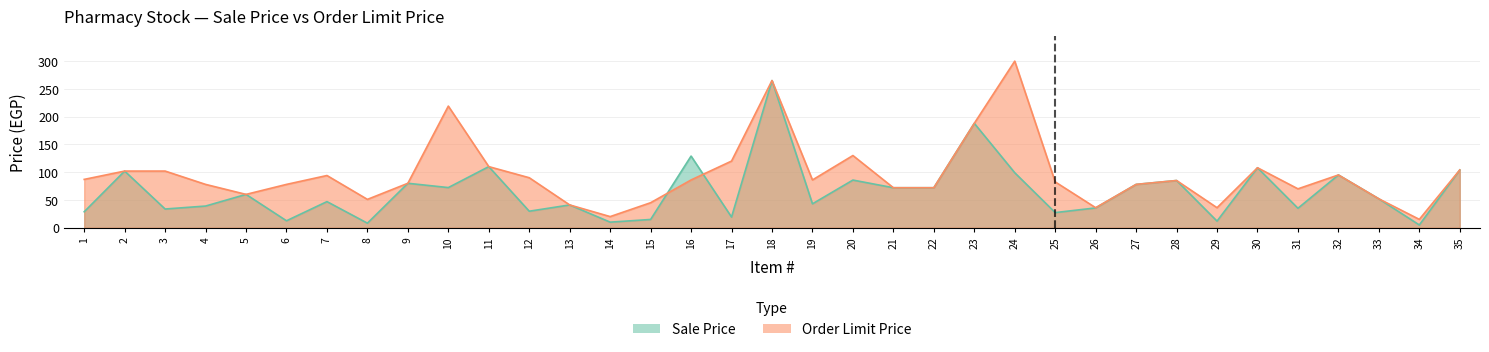

Reading left to right, list all the values displayed in this chart.

Sale Price: 1=28.7	2=102.0	3=33.7	4=39.0	5=60.0	6=12.5	7=47.0	8=8.2	9=80.0	10=72.3	11=110.0	12=29.7	13=41.0	14=10.0	15=14.8	16=129.0	17=19.2	18=265.0	19=43.0	20=85.8	21=72.0	22=72.0	23=188.0	24=99.0	25=27.2	26=35.6	27=78.0	28=85.0	29=11.9	30=108.0	31=35.0	32=95.0	33=52.0	34=5.0	35=104.0
Order Limit Price: 1=87.0	2=102.0	3=102.0	4=78.0	5=60.0	6=78.0	7=94.0	8=51.0	9=80.0	10=219.0	11=110.0	12=90.0	13=41.0	14=20.0	15=45.0	16=86.0	17=120.0	18=265.0	19=86.0	20=130.0	21=72.0	22=72.0	23=188.0	24=300.0	25=82.5	26=36.0	27=78.0	28=85.0	29=36.0	30=108.0	31=70.0	32=95.0	33=52.0	34=15.0	35=104.0